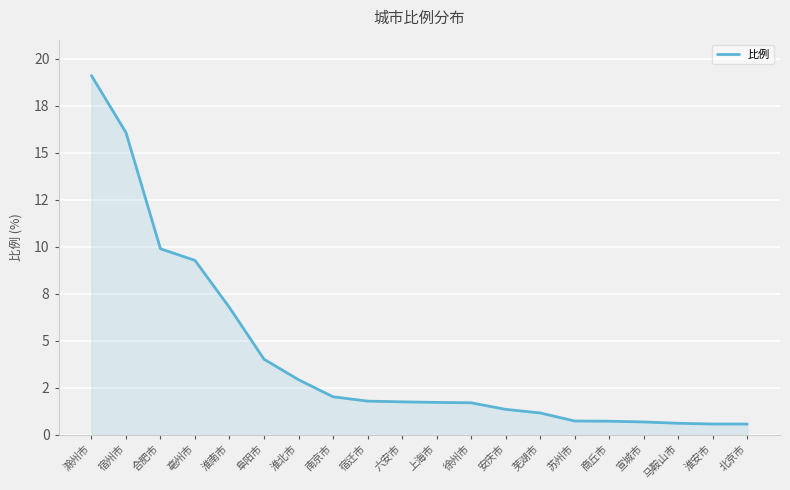

What is the label of the 14th point from the left?

芜湖市